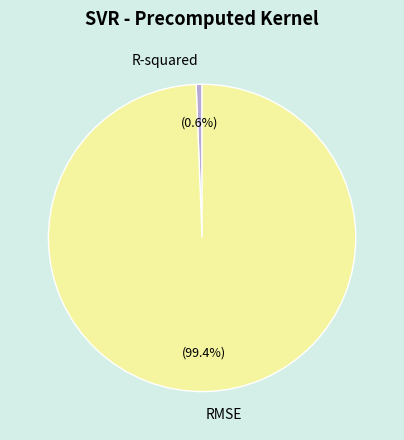

To the nearest percent, what percentage of the pie is R-squared?

1%